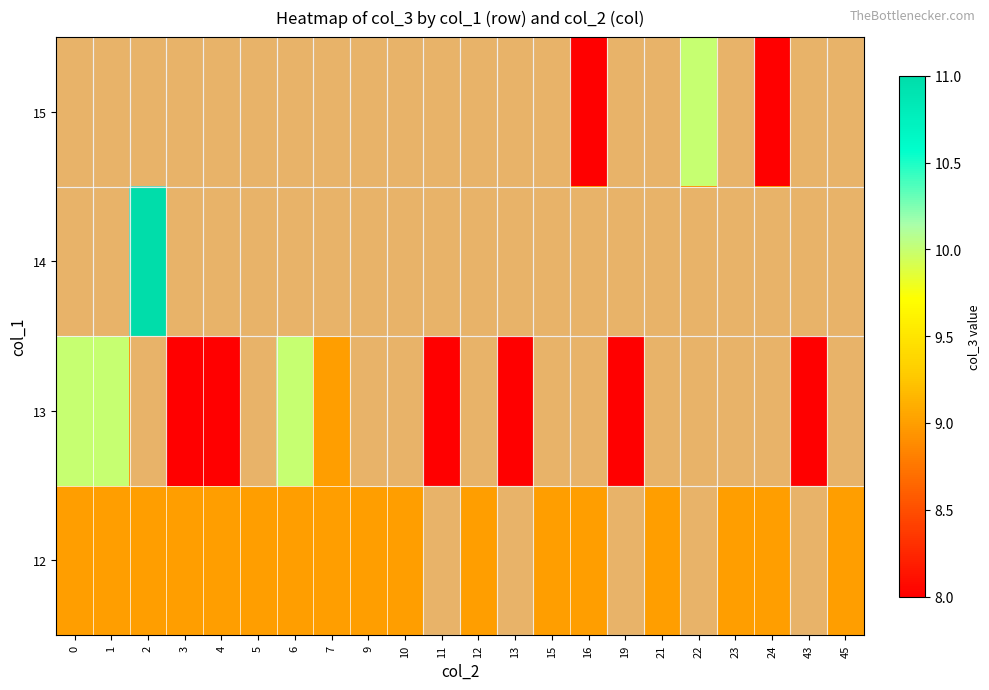

What is the total value across all series at 22?

36.8